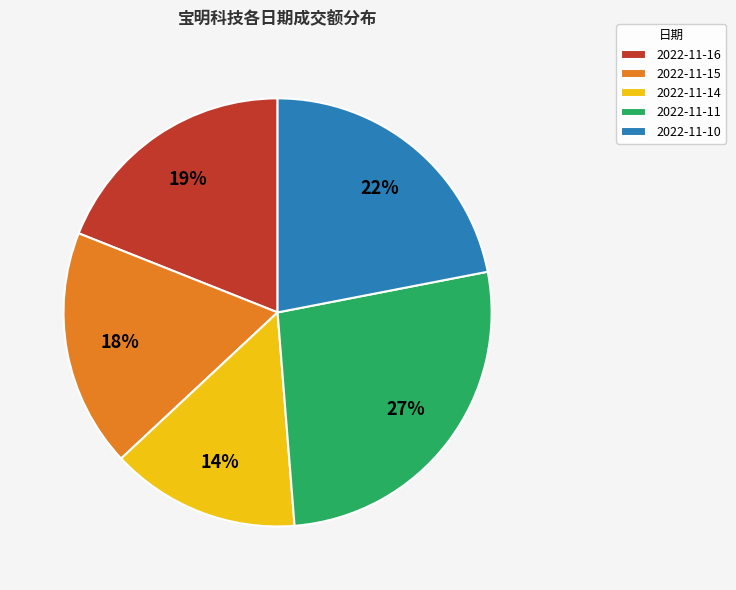

To the nearest percent, what percentage of the pie is 2022-11-10?

22%